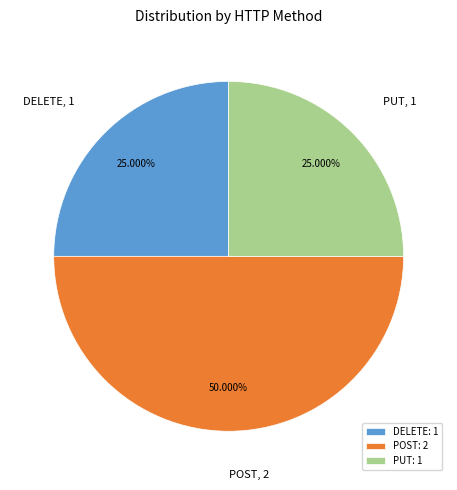

Is PUT the majority of the pie?

No